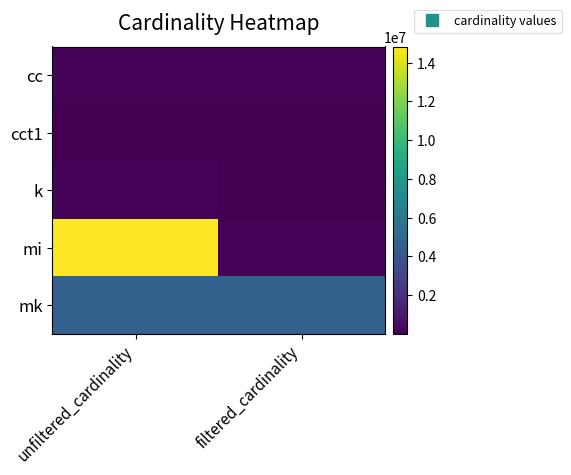

Which series has the widest spread of values?

mi